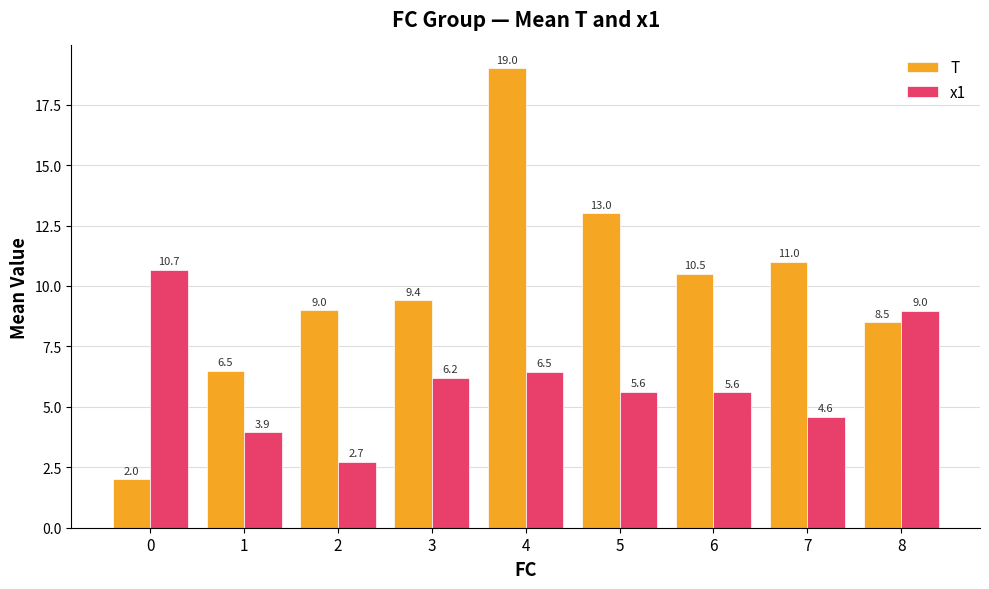

How many bars are there in total?

18